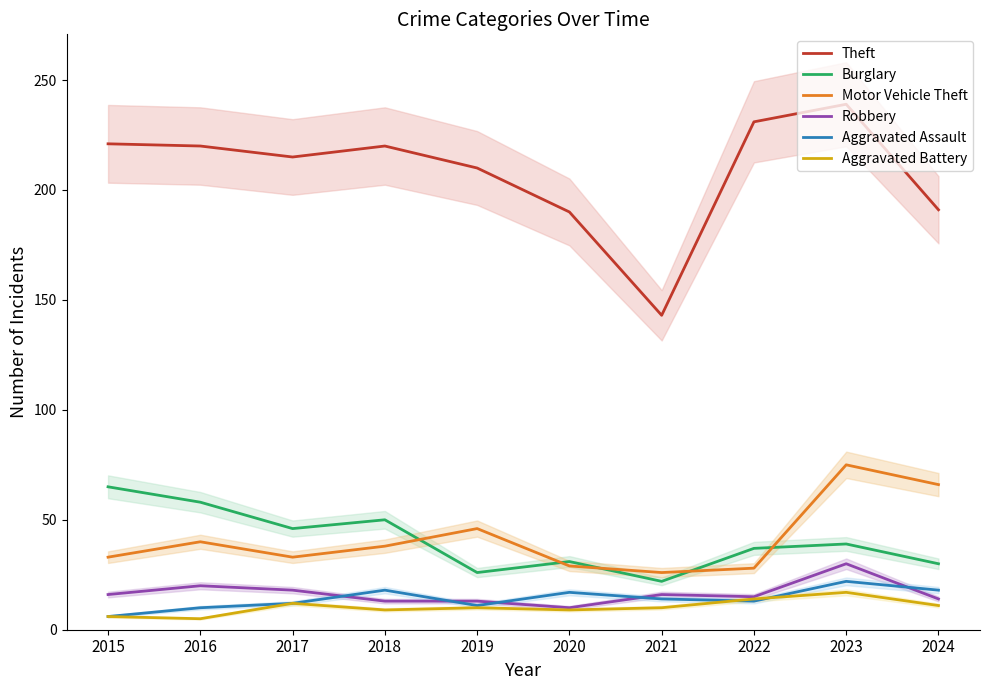

Reading left to right, list all the values displayed in this chart.

Theft: 221	220	215	220	210	190	143	231	239	191
Burglary: 65	58	46	50	26	31	22	37	39	30
Motor Vehicle Theft: 33	40	33	38	46	29	26	28	75	66
Robbery: 16	20	18	13	13	10	16	15	30	14
Aggravated Assault: 6	10	12	18	11	17	14	13	22	18
Aggravated Battery: 6	5	12	9	10	9	10	14	17	11